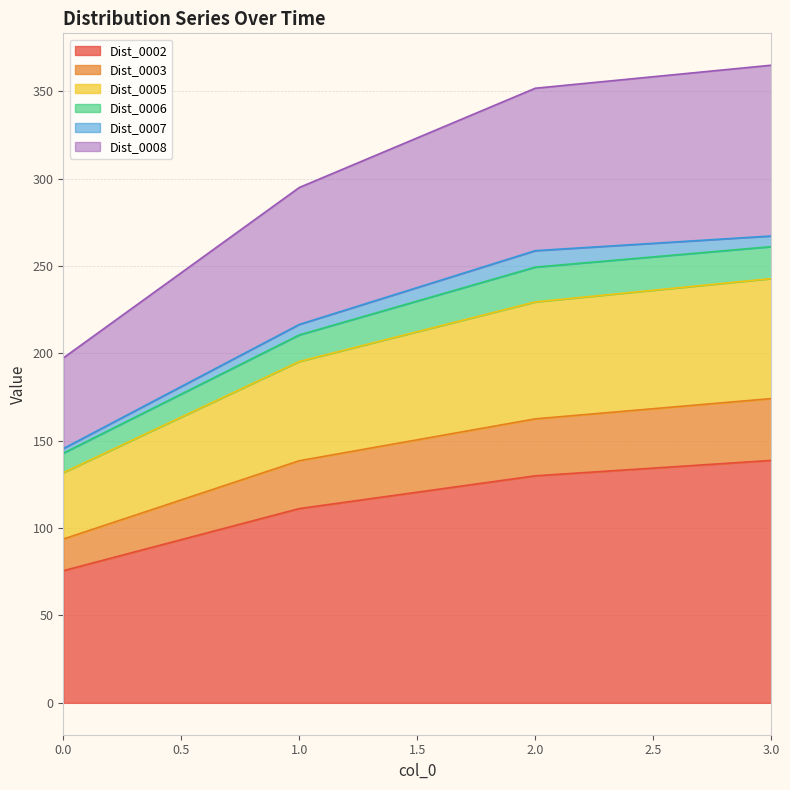

What is the maximum value for Dist_0002?

138.8